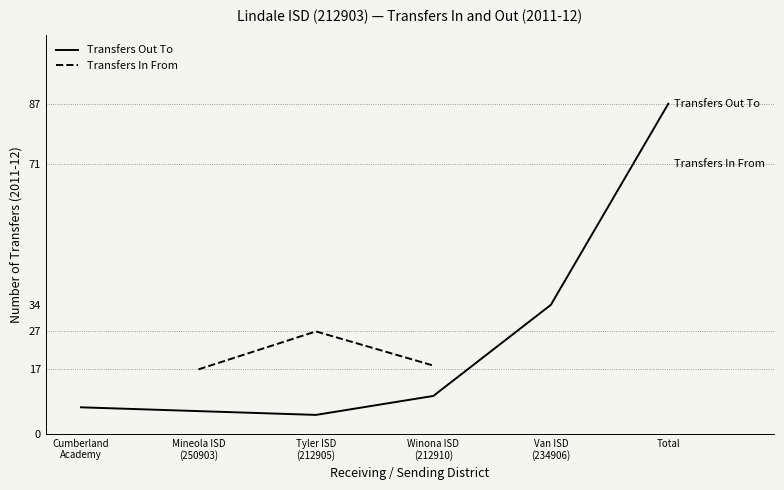

Which series has the largest range (max minus min)?

Transfers Out To